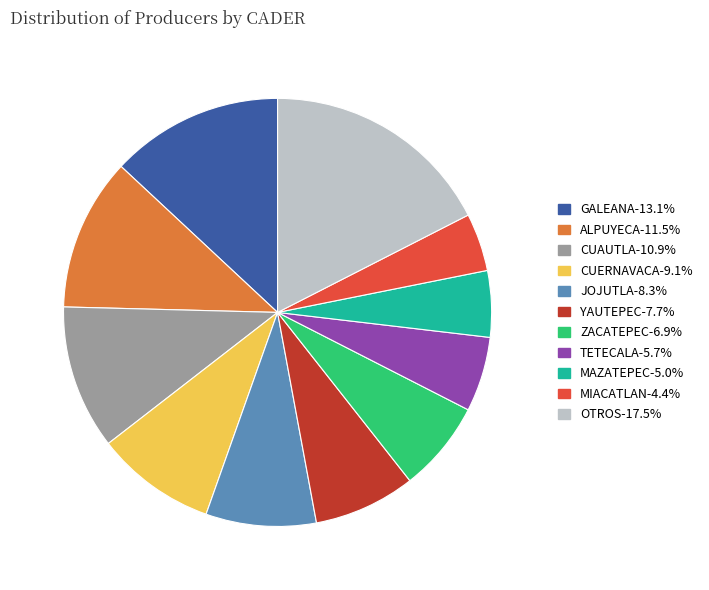

Does any single category account for the majority?

No